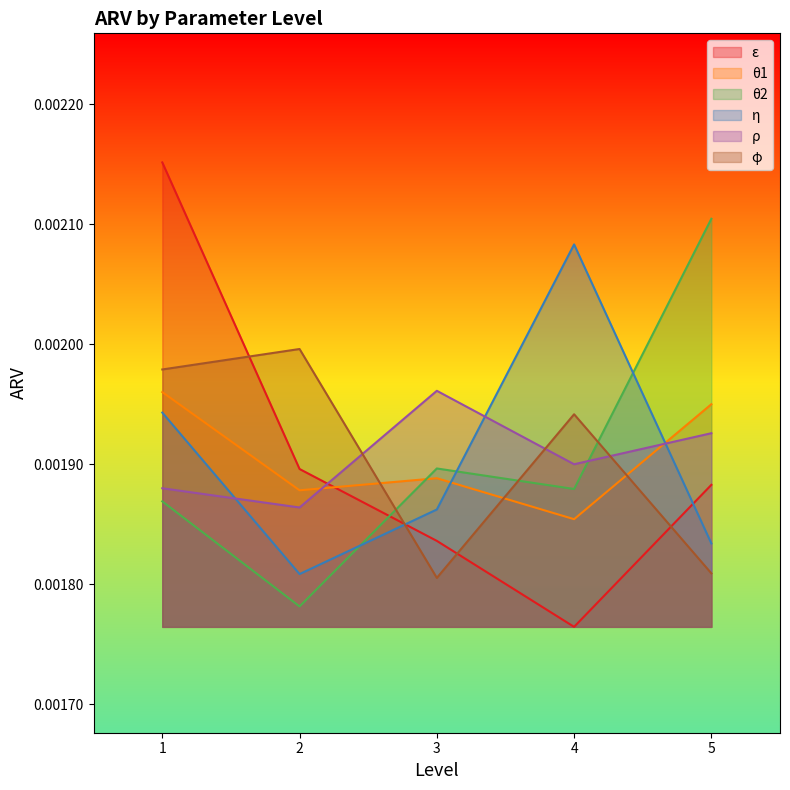

After their last crossing, which series has the higher values: ε or η?

ε